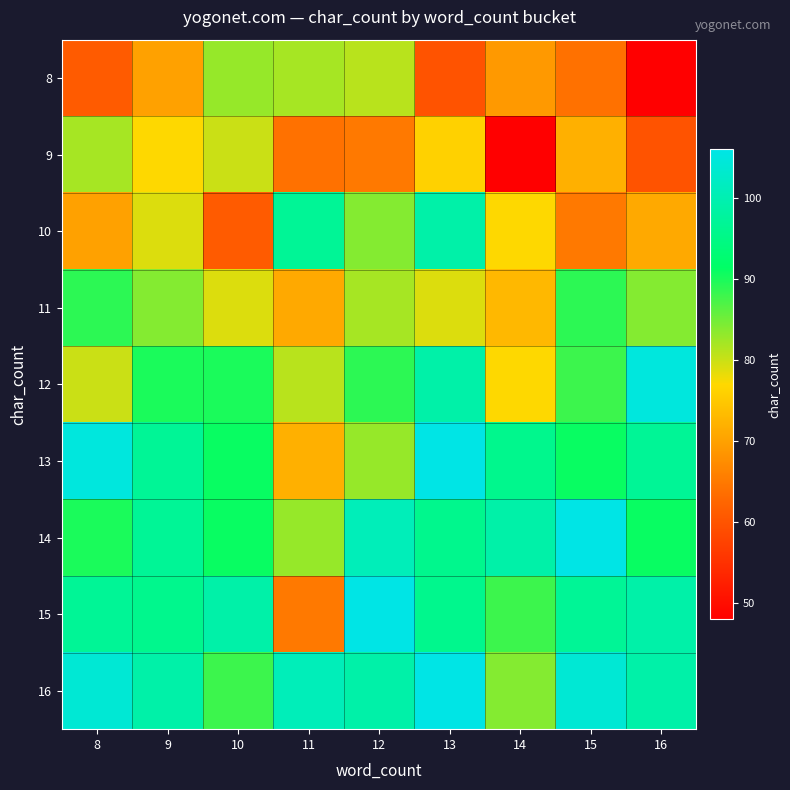

What is the spread (max minus min) of values at 14?

51